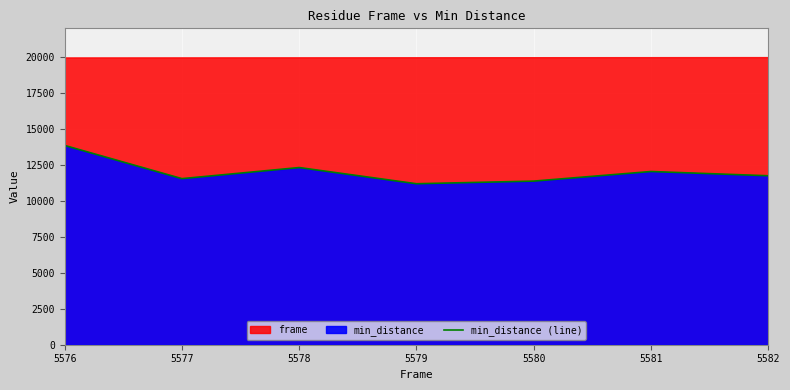

What is the smallest value displayed?

11194.1